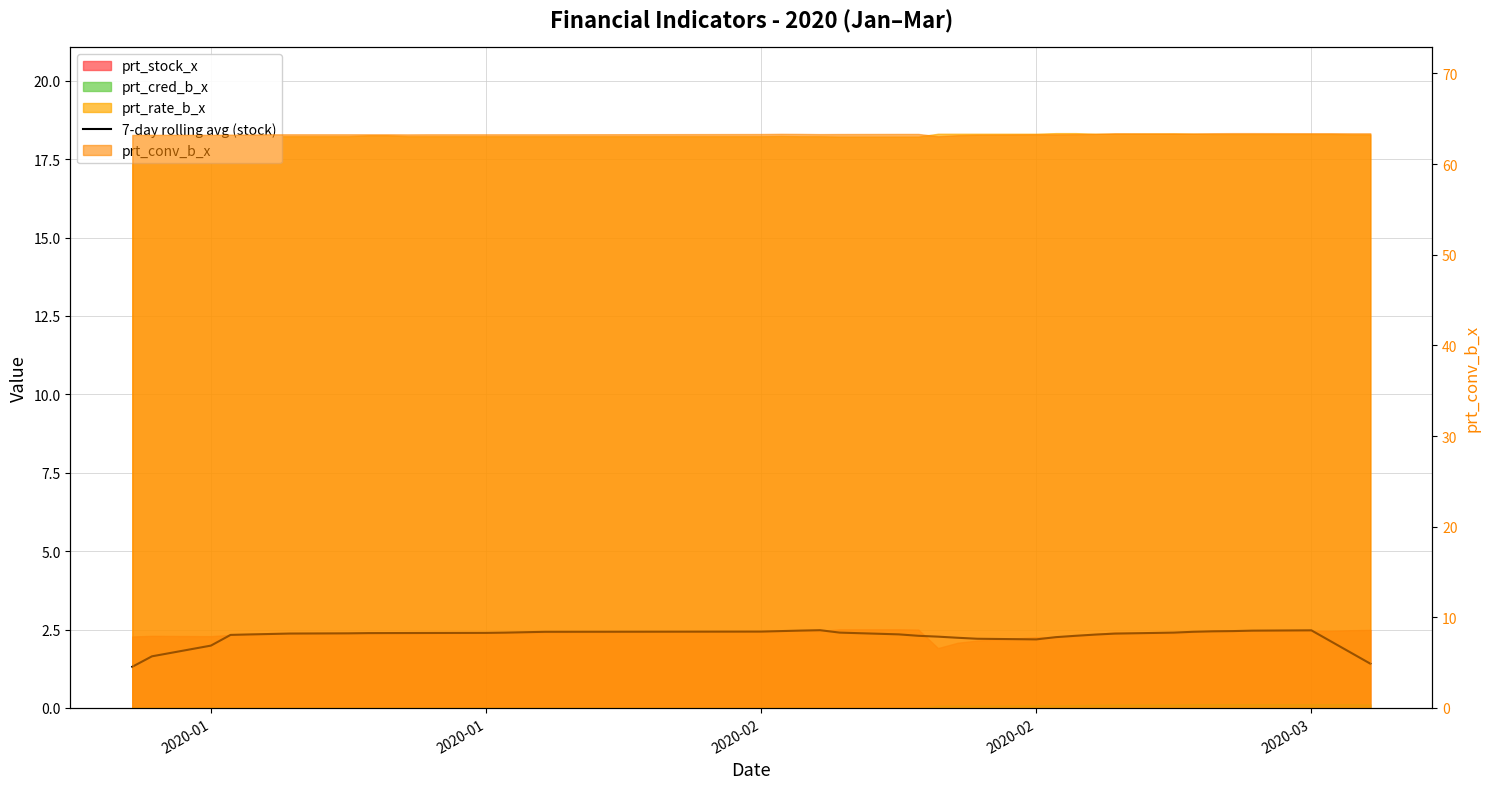

What is the difference between the maximum and minimum values?

1.2